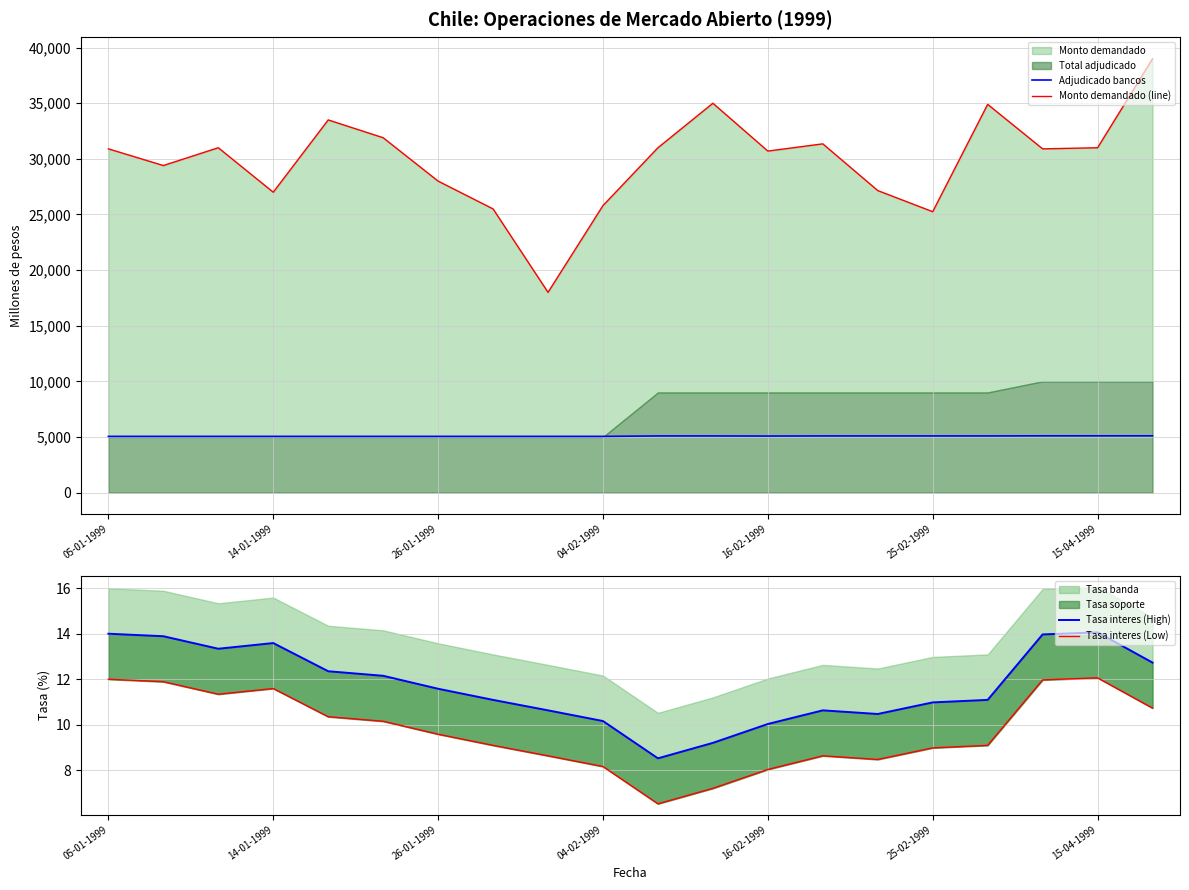

At how many categories does at least one series exceed 19988?

19